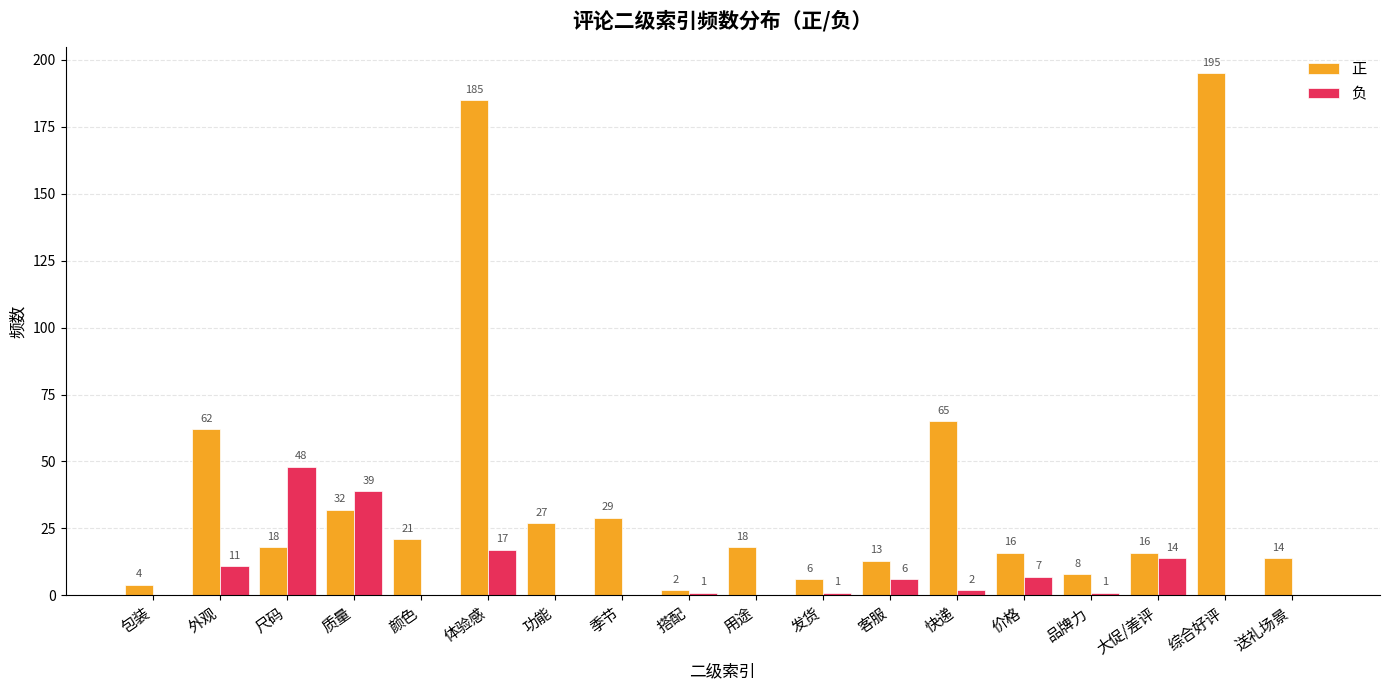

Reading left to right, what are all the values shown in this chart?

正: 包装=4	外观=62	尺码=18	质量=32	颜色=21	体验感=185	功能=27	季节=29	搭配=2	用途=18	发货=6	客服=13	快递=65	价格=16	品牌力=8	大促/差评=16	综合好评=195	送礼场景=14
负: 包装=0	外观=11	尺码=48	质量=39	颜色=0	体验感=17	功能=0	季节=0	搭配=1	用途=0	发货=1	客服=6	快递=2	价格=7	品牌力=1	大促/差评=14	综合好评=0	送礼场景=0